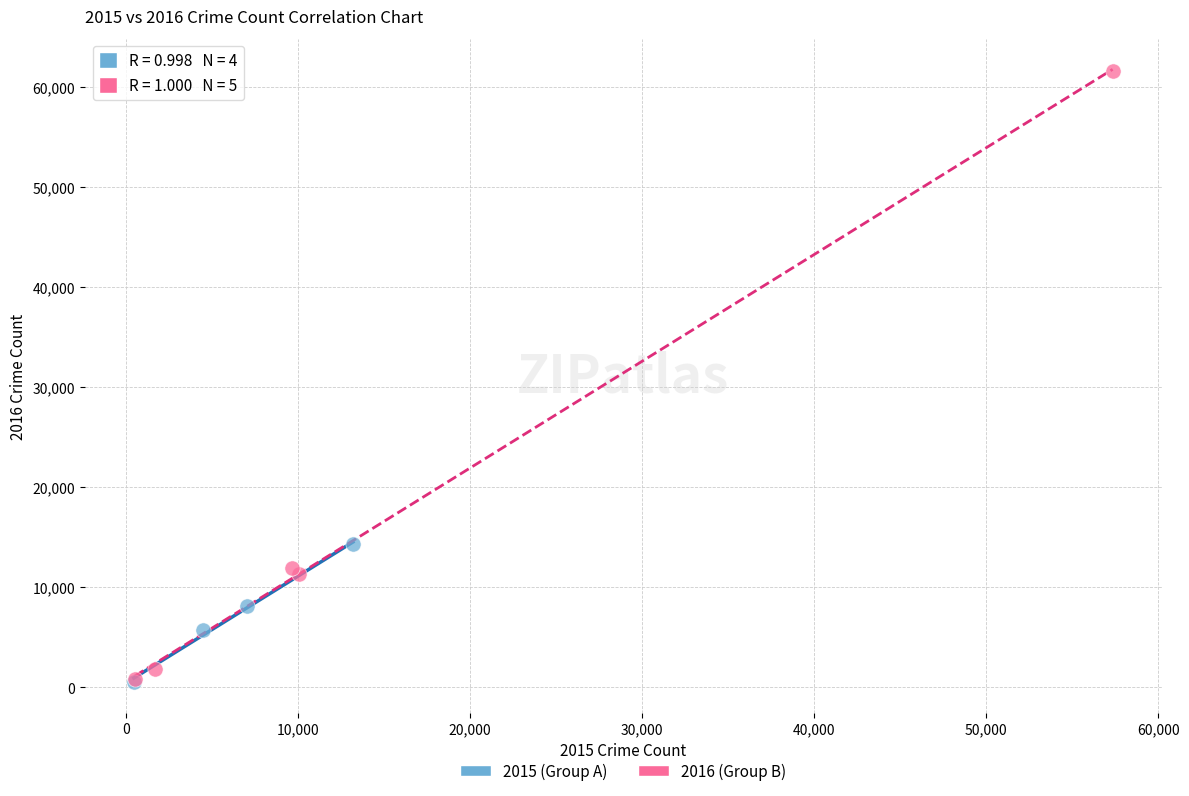

Which series has the largest Y range (max minus min)?

2016 (Group B)